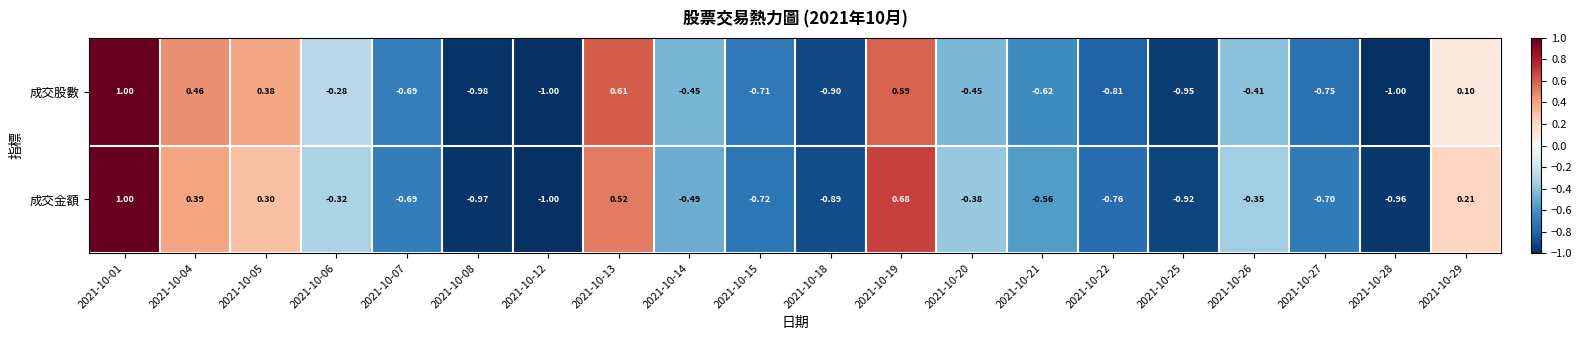

Between 2021-10-04 and 2021-10-18, which series saw the biggest shift?

成交股數